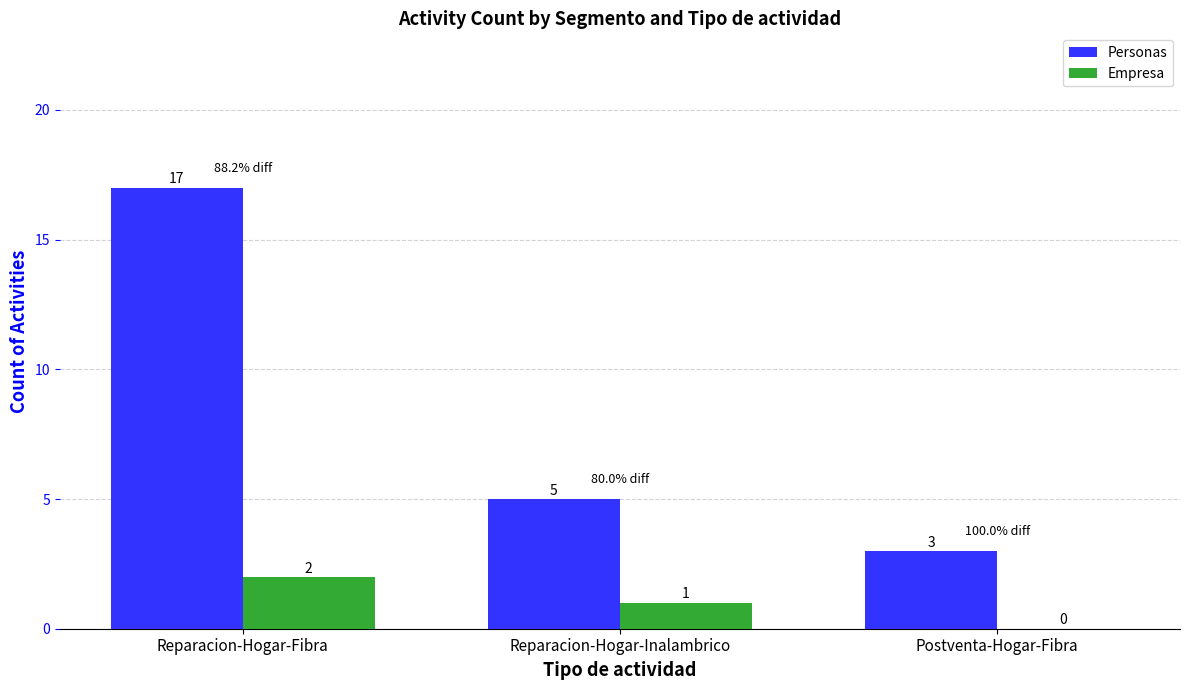

What is the sum of the Empresa values at Reparacion-Hogar-Inalambrico and Postventa-Hogar-Fibra?

1